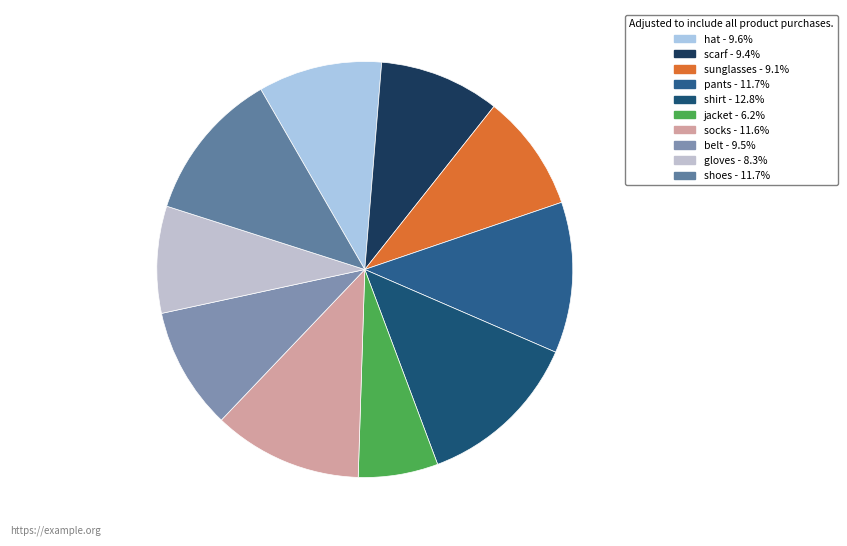

Approximately how many times larger is the value at shoes compared to hat?

1.2